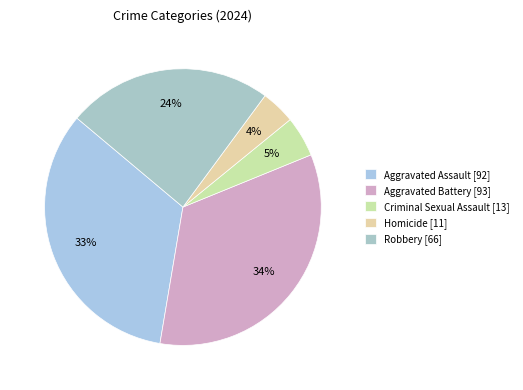

To the nearest percent, what is the average slice percentage?

20%